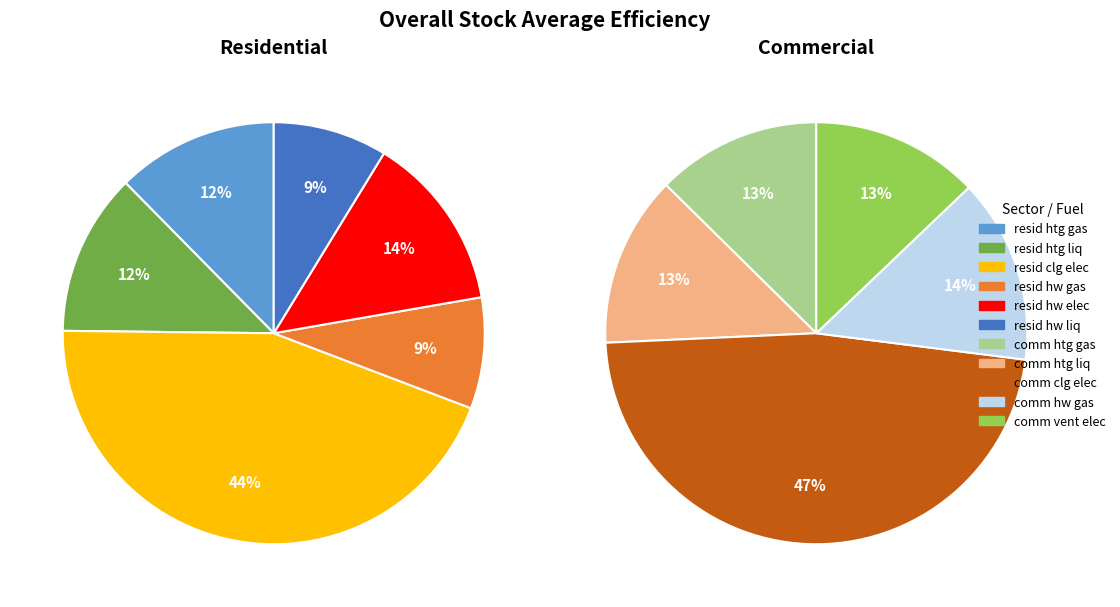

True or false: comm cooling electricity accounts for 28% of the total.

False